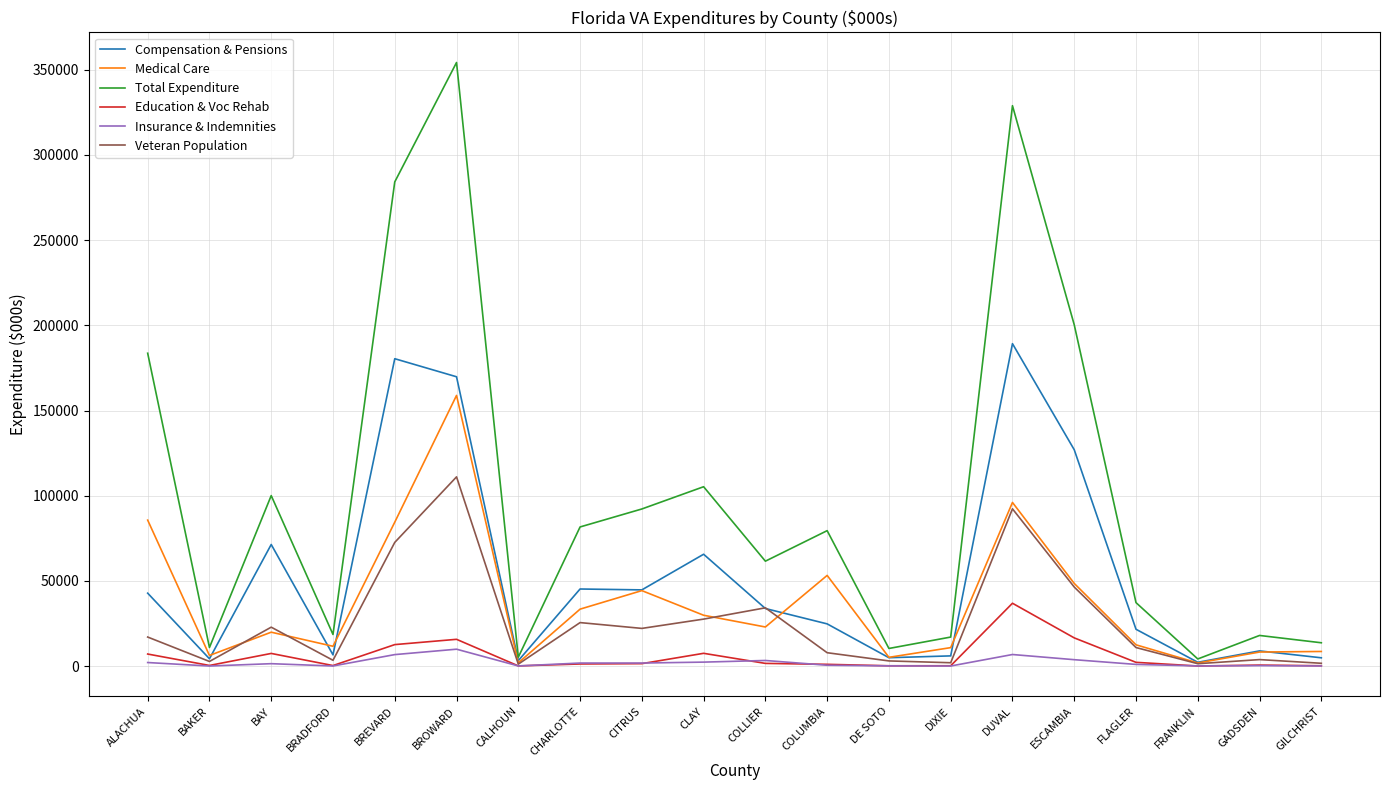

What is the maximum value shown in the chart?

354287.8